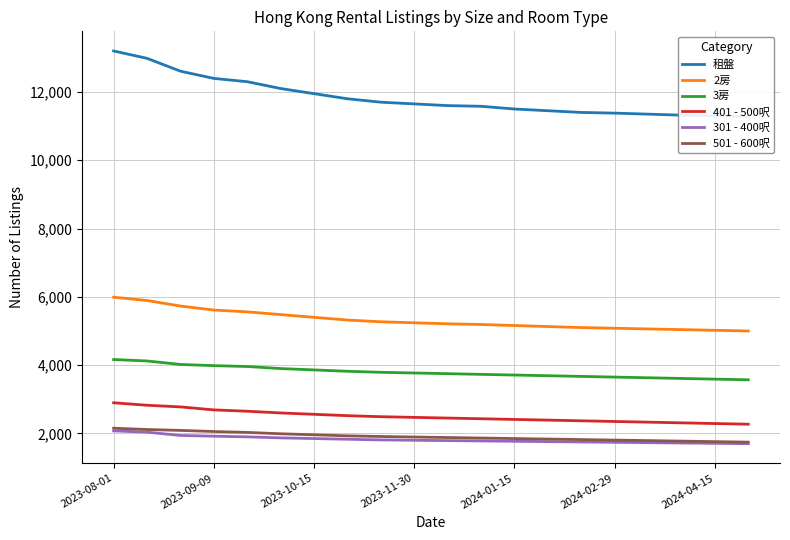

True or false: 301 - 400呎 and 401 - 500呎 cross at least once.

False